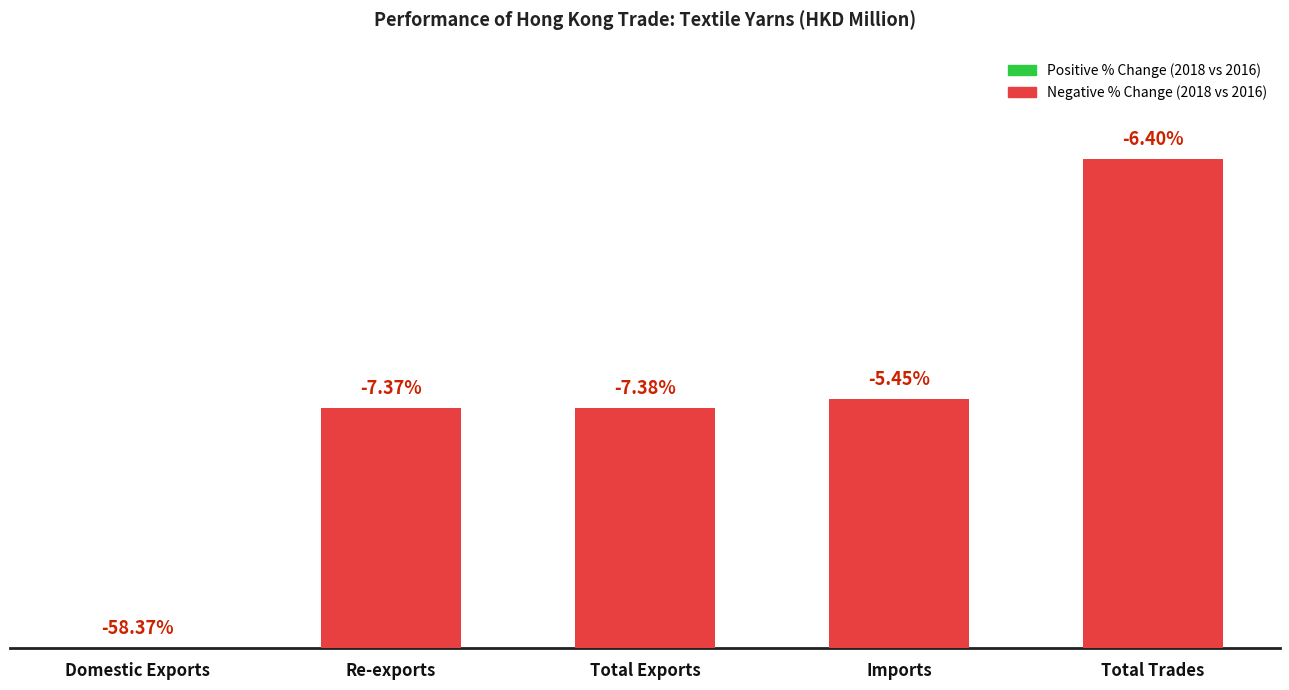

Reading left to right, transcribe all the data shown in this chart.

Domestic Exports=1.3	Re-exports=12243.9	Total Exports=12245.2	Imports=12686.5	Total Trades=24931.7